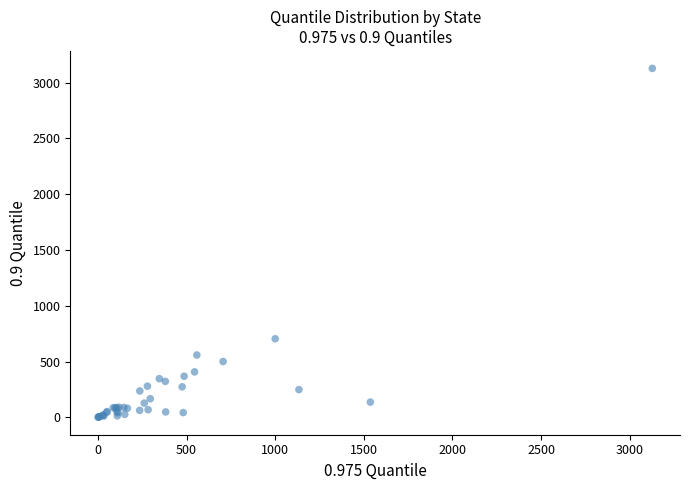

What Y value in the scatter plot is closest to 1564?

704